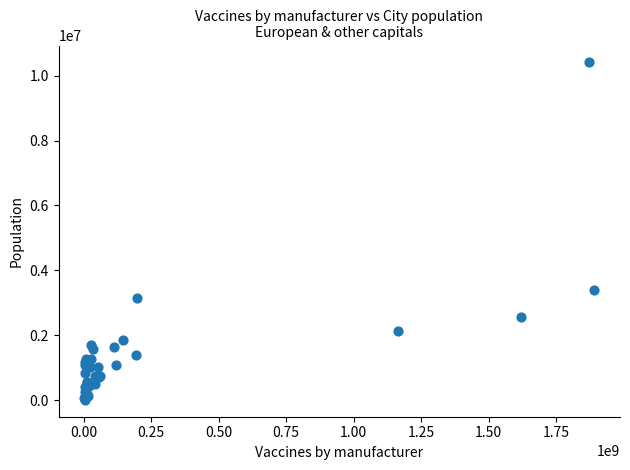

What Y value in the scatter plot is closest to 5208046?

3378275